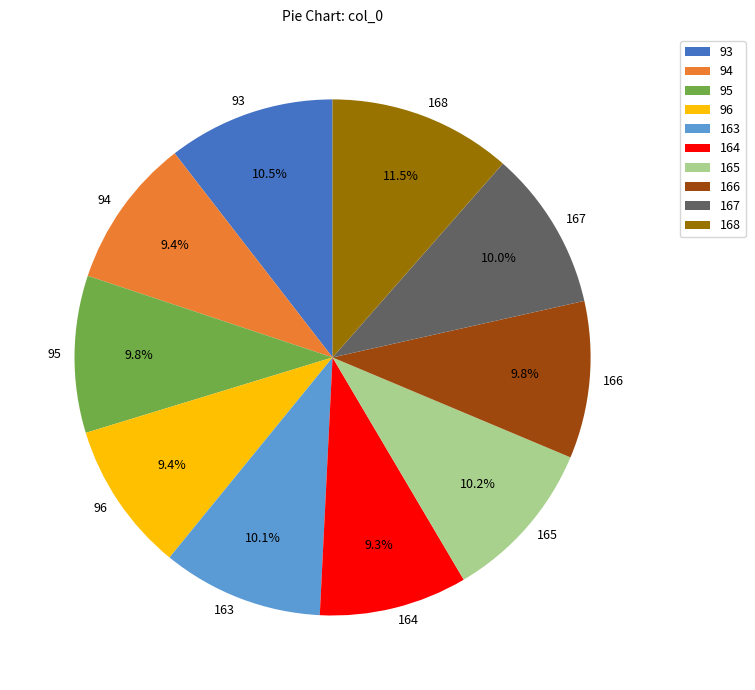

Approximately how many times larger is the value at 96 compared to 163?

0.9